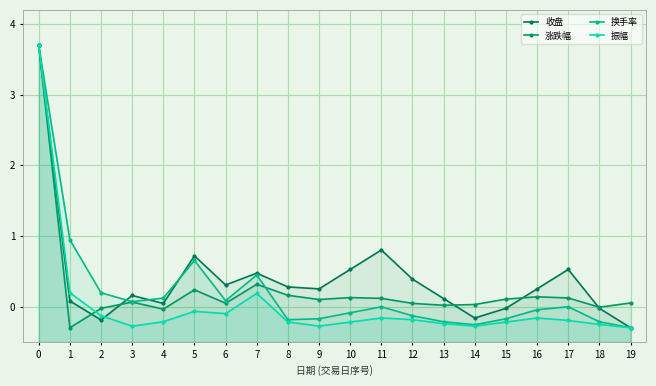

At which category does 涨跌幅 reach its first local peak?

3